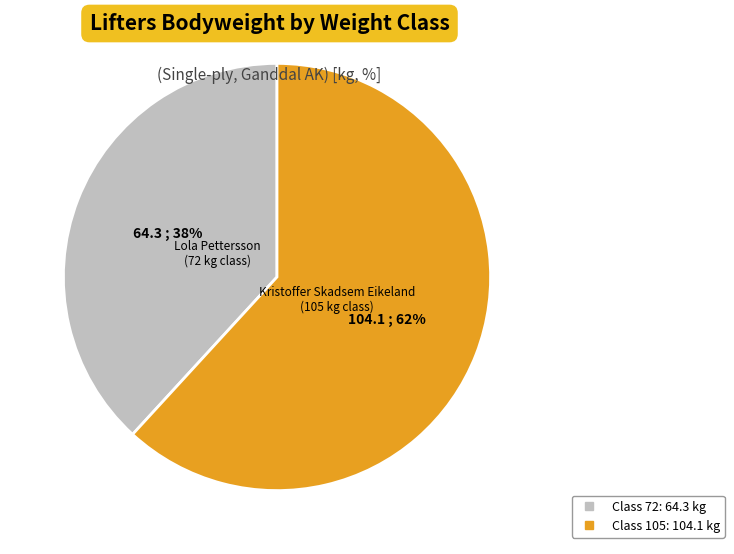

To the nearest percent, what is the difference between the largest and smallest slice percentages?

24%